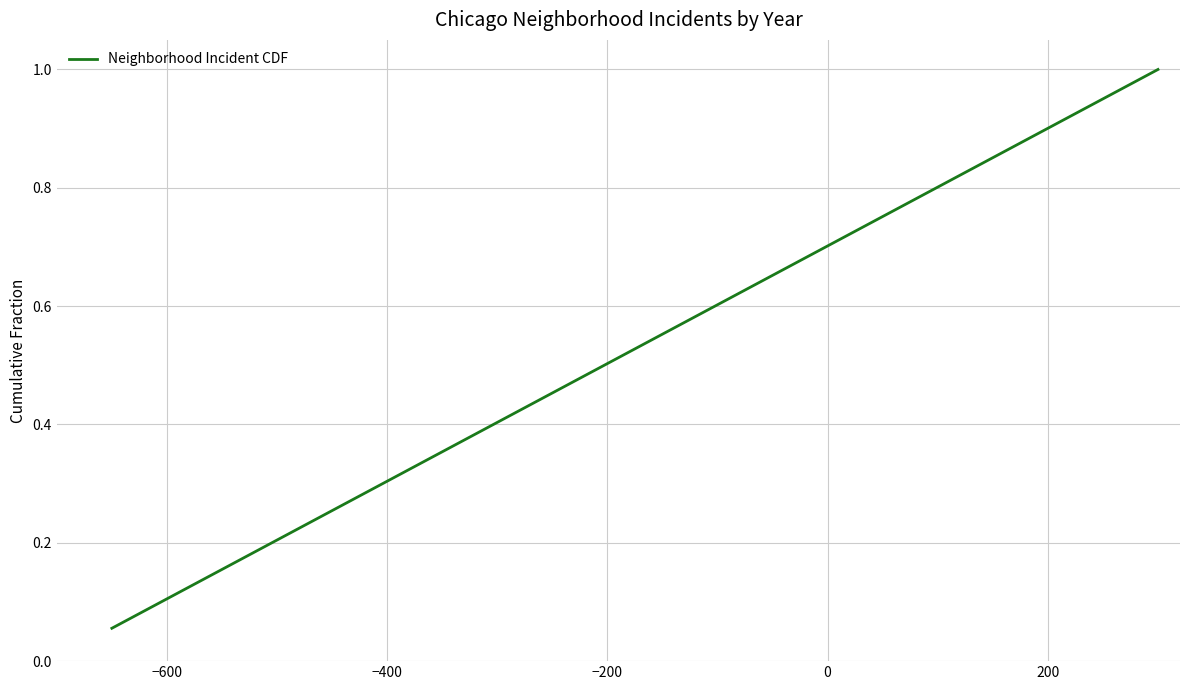

What is the greatest value displayed?

1.0